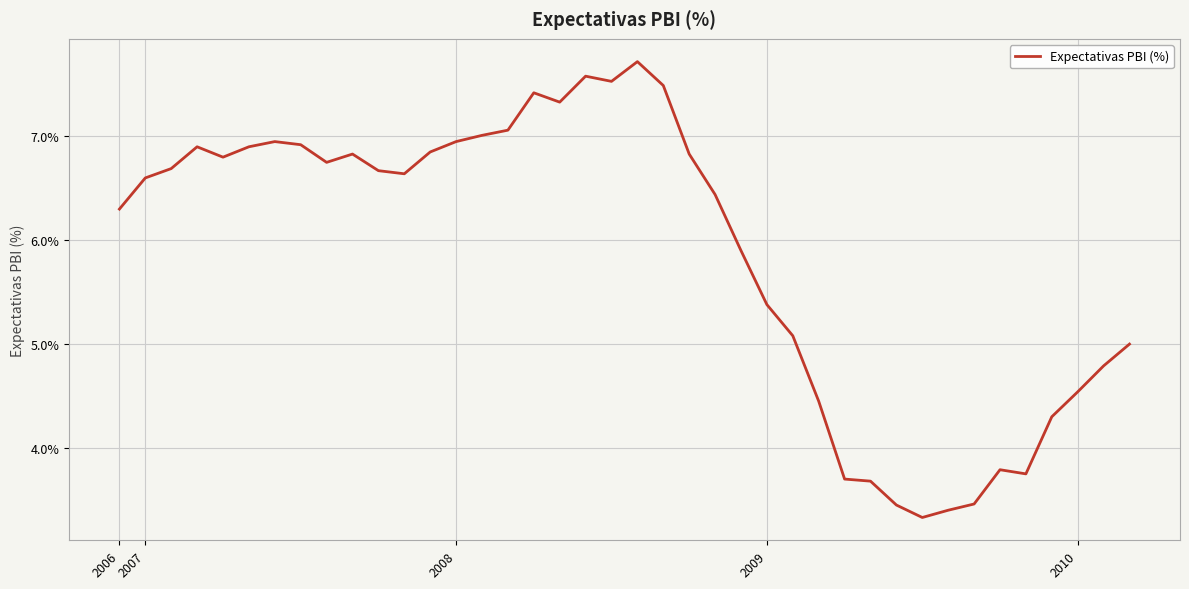

What is the minimum value shown in the chart?

3.3